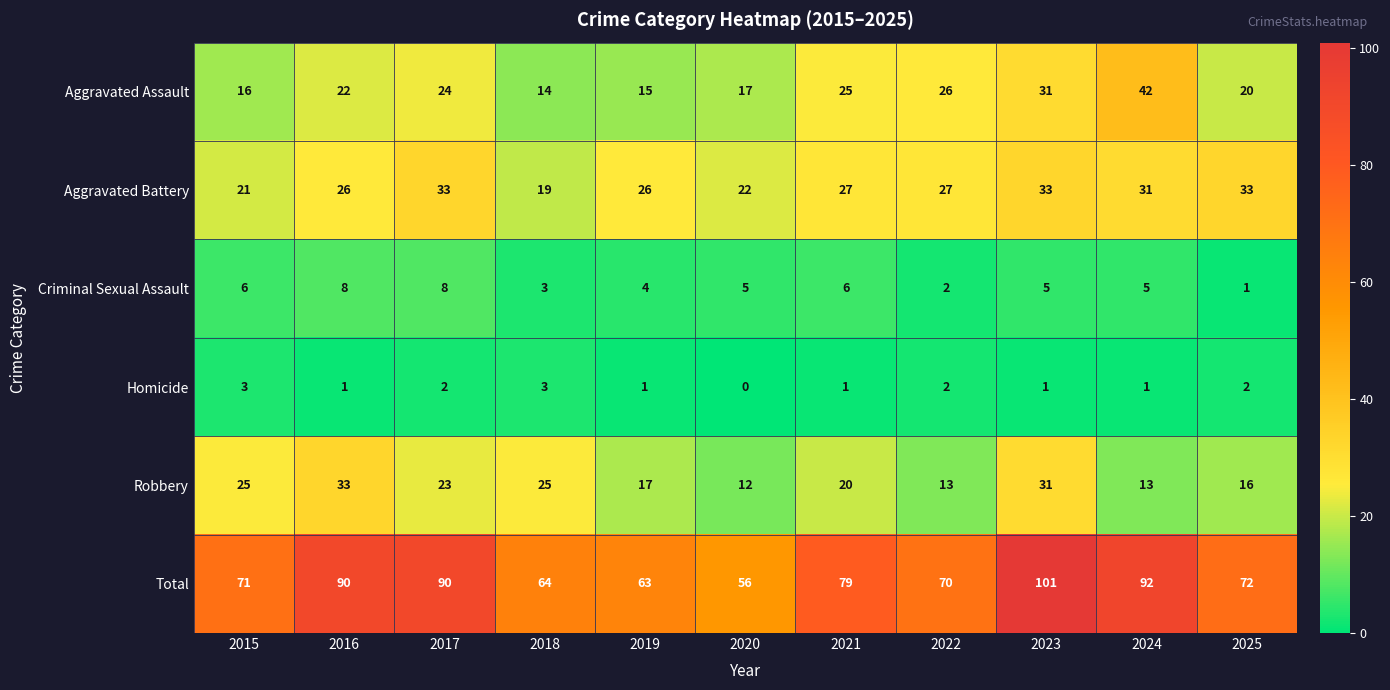

At which category is the sum across all series the highest?

2023